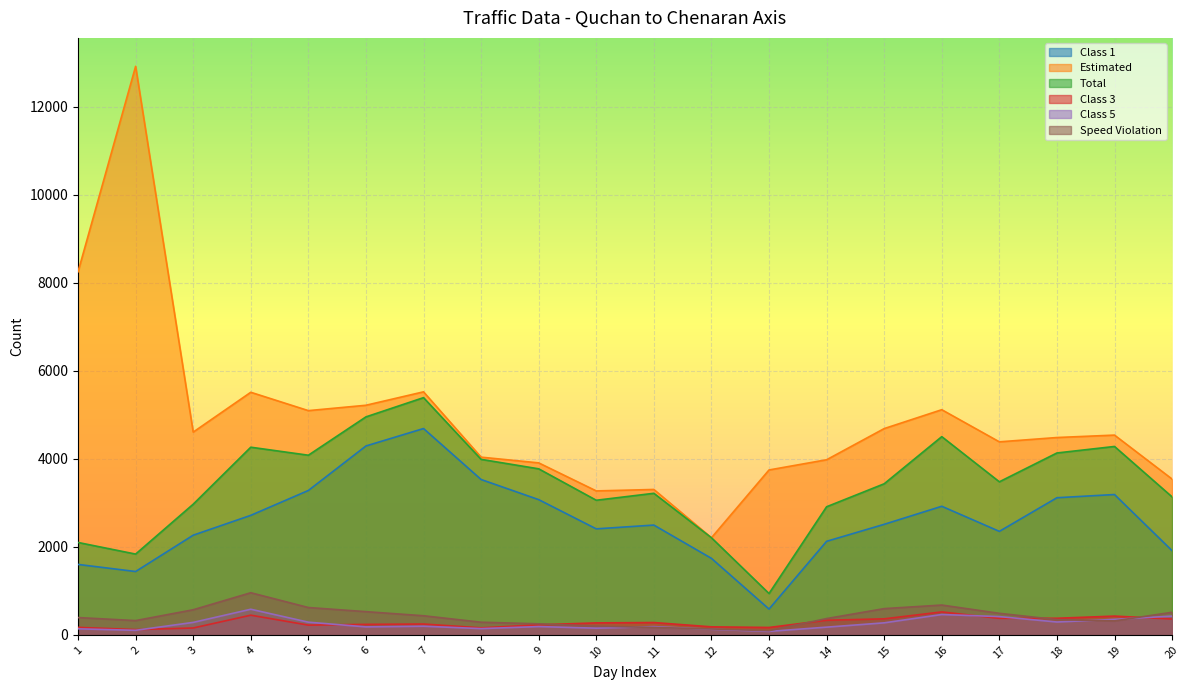

At which category is the sum across all series the highest?

2